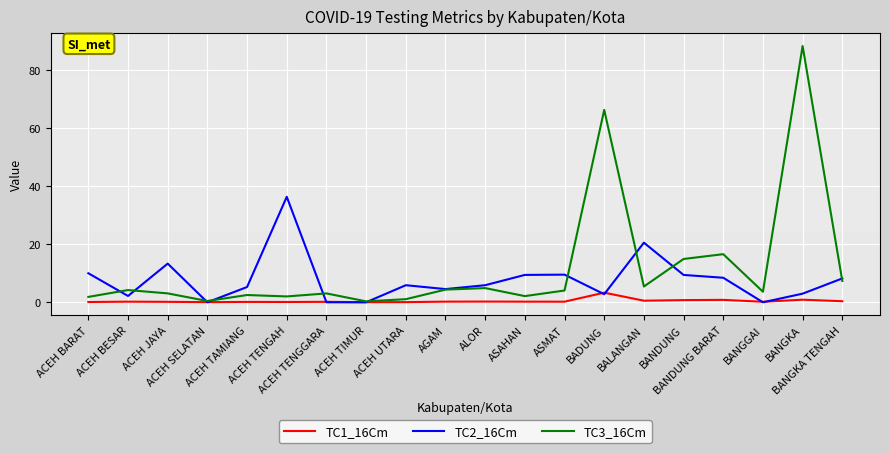

What is the difference between the maximum and minimum values in the TC1_16Cm series?

3.3